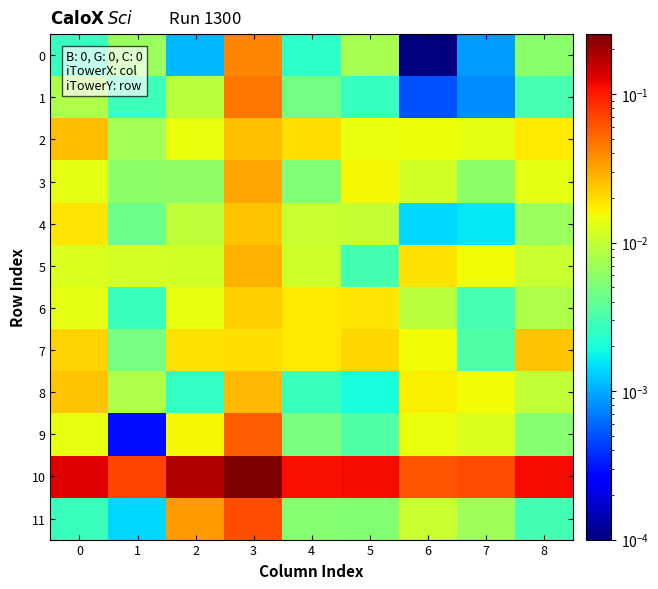

What is the maximum value shown in the chart?

0.3